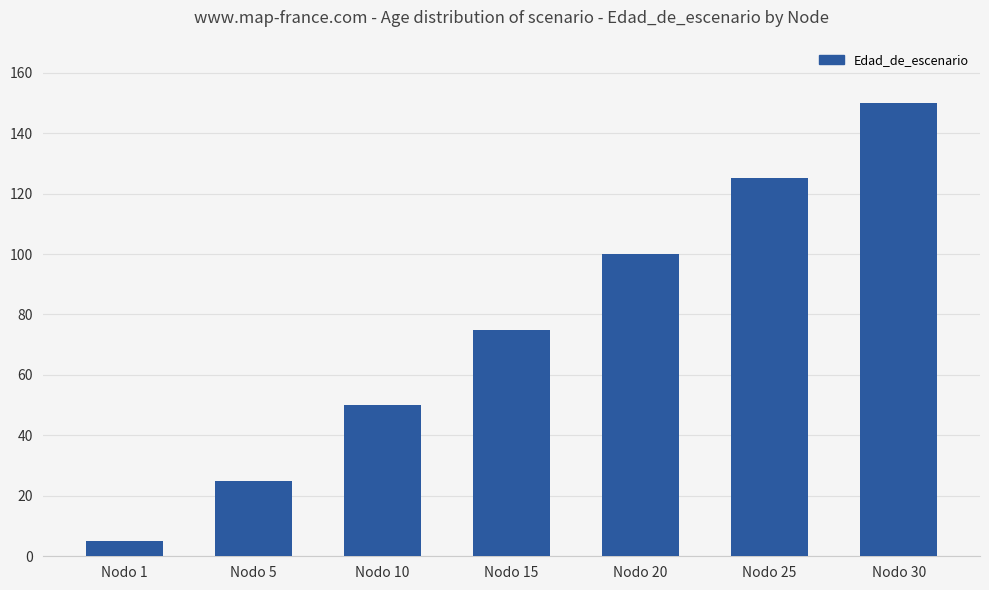

List the labels in order of value, smallest first.

Nodo 1, Nodo 5, Nodo 10, Nodo 15, Nodo 20, Nodo 25, Nodo 30